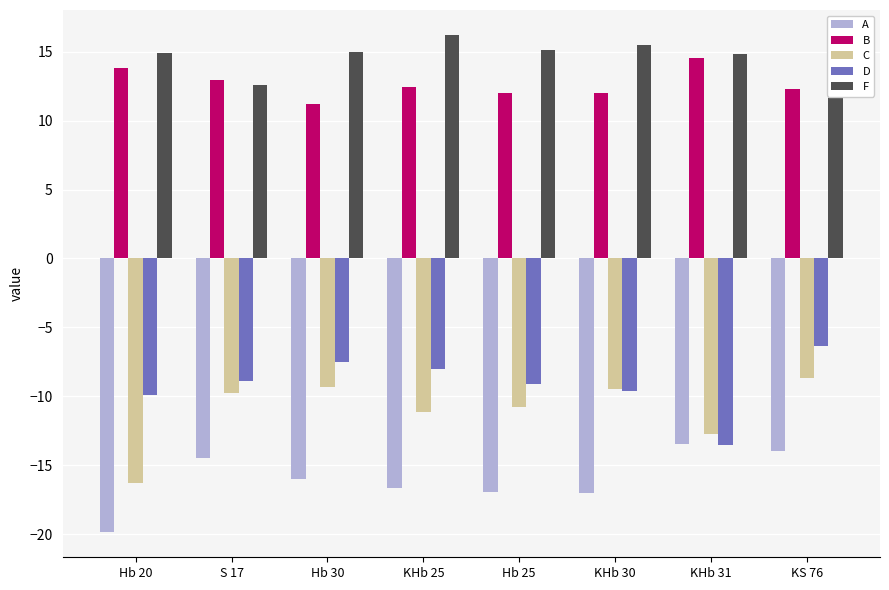

At KHb 25, list the series in order from largest to smallest.

F, B, D, C, A